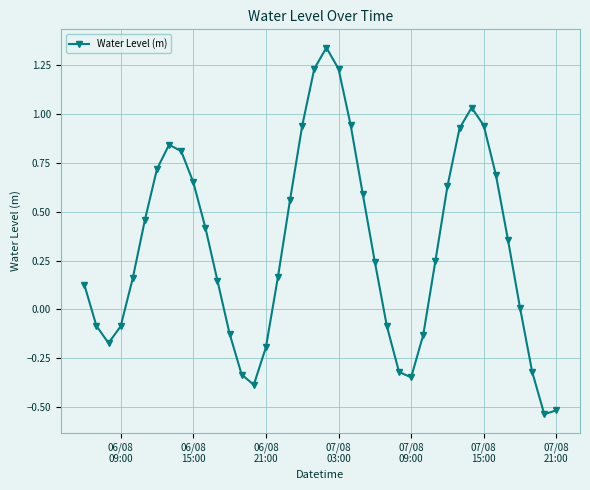

How many interior local peaks (higher than both neighbors) does the data have?

3